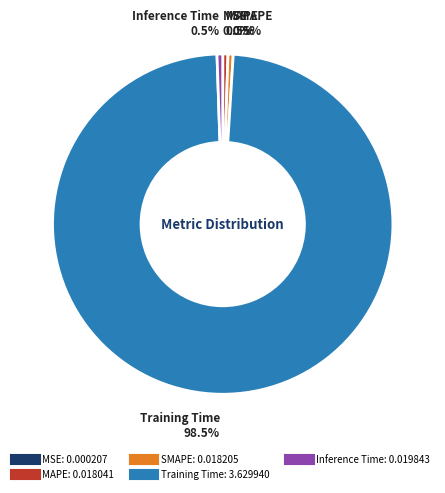

Is the sum of Inference Time and Training Time greater than half?

Yes